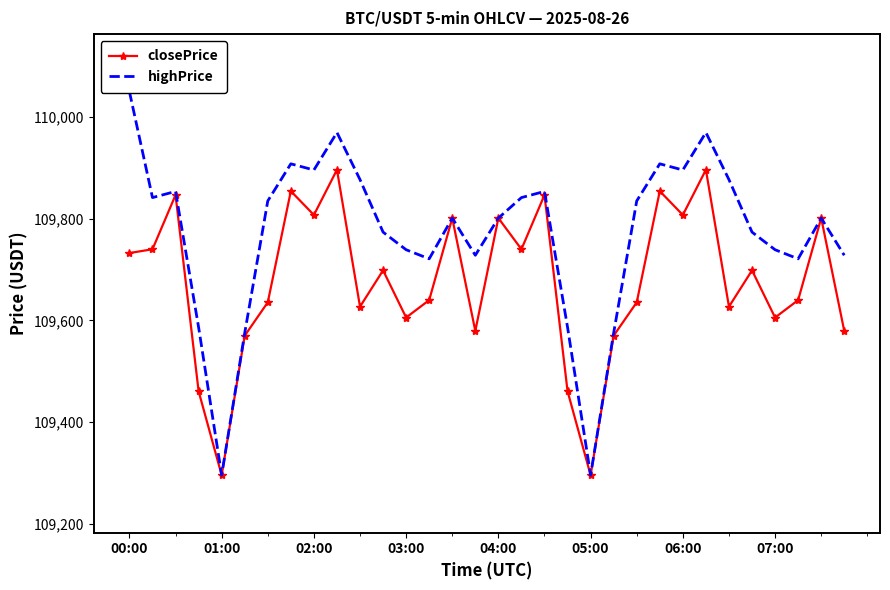

How many values in the closePrice series exceed 109698?

16